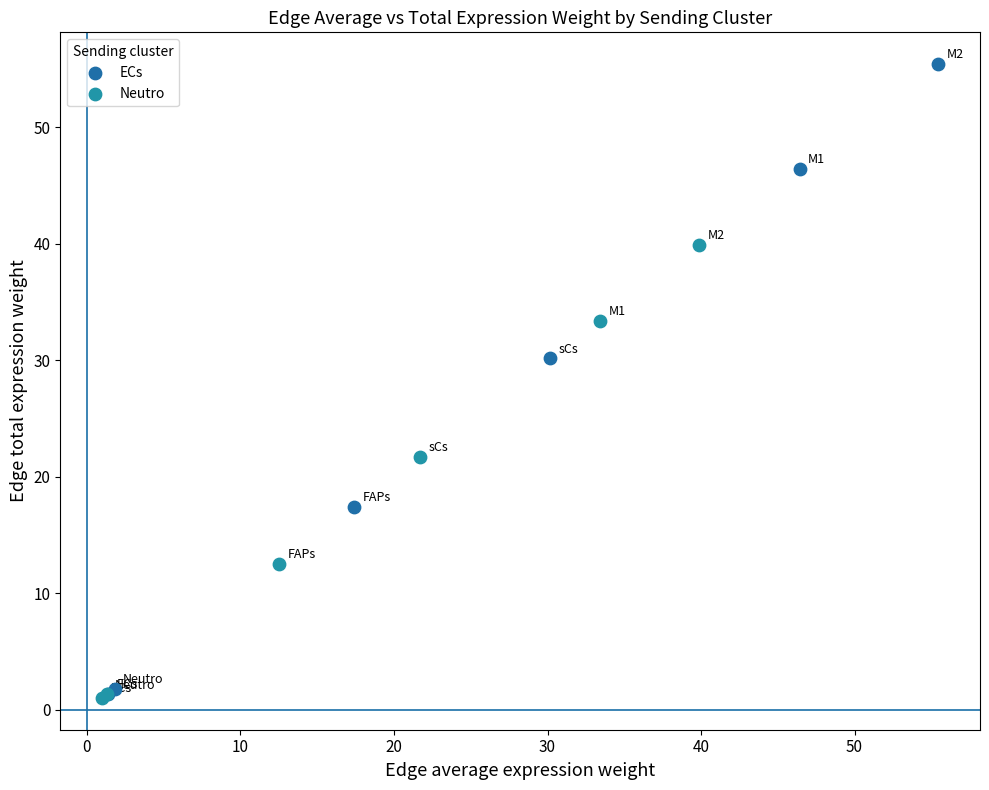

Which series has the largest Y range (max minus min)?

ECs